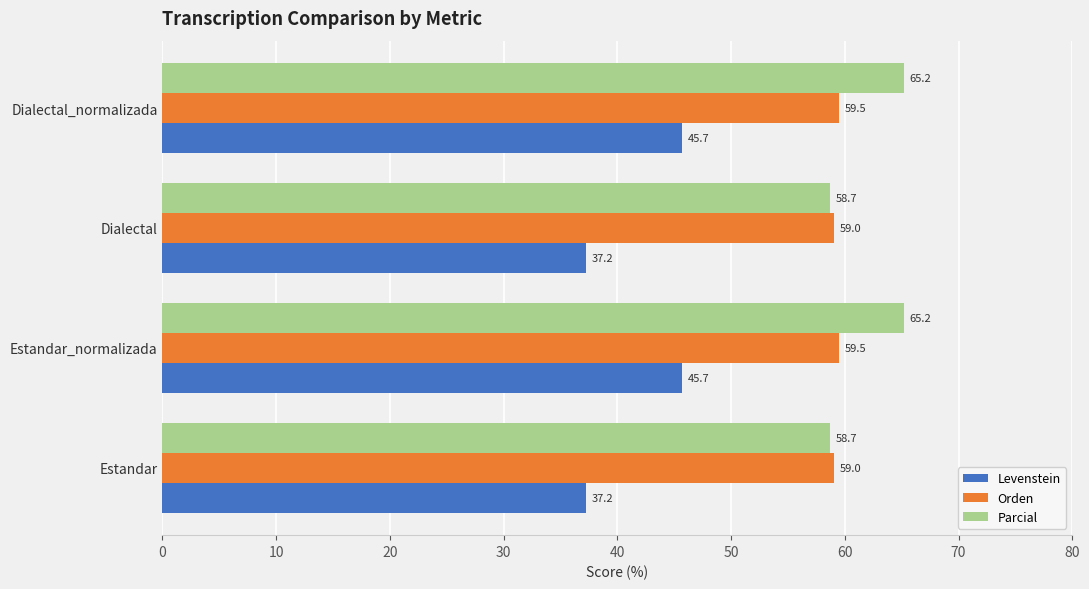

Count the number of categories in the chart.

4